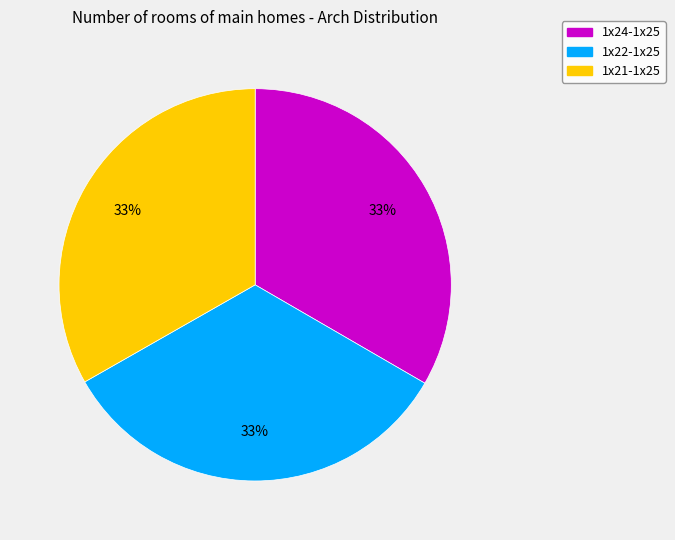

Is the sum of 1x22-1x25 and 1x21-1x25 greater than half?

Yes